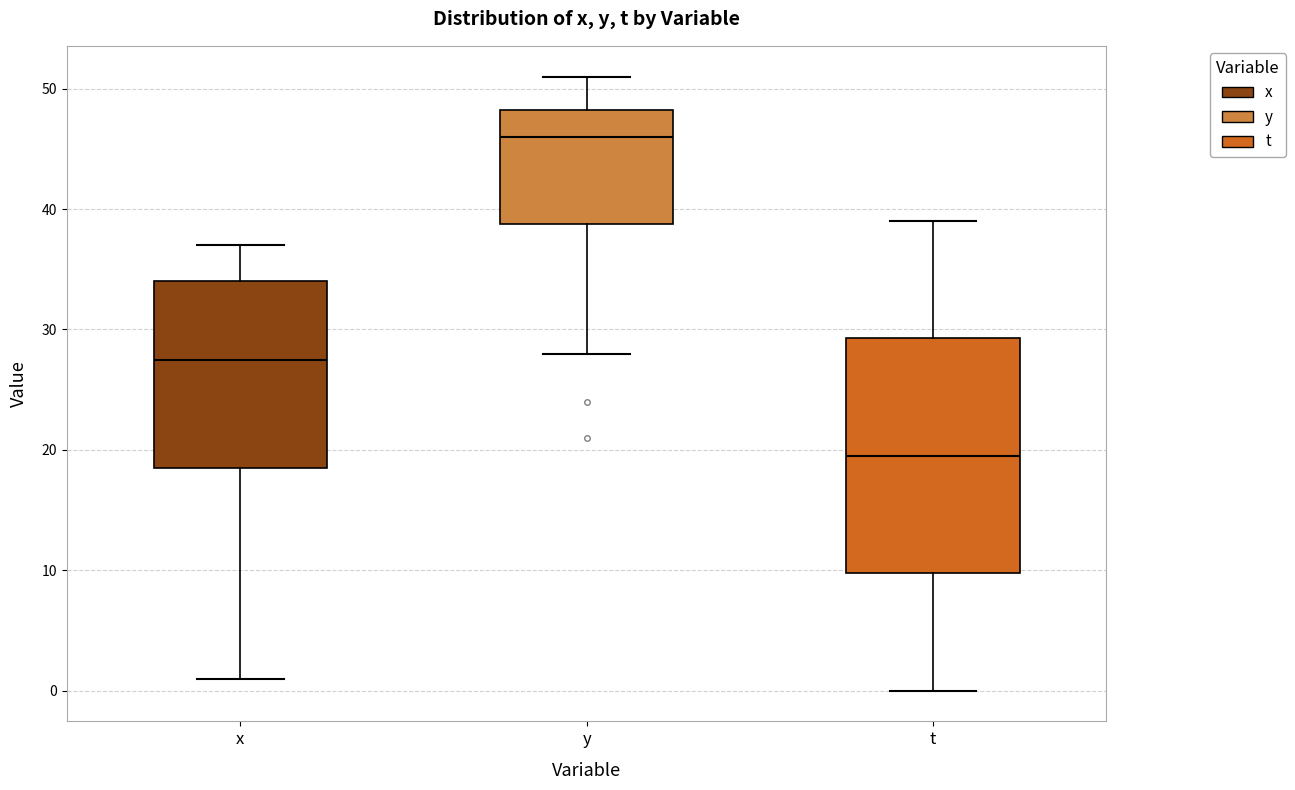

Which box has the lowest median line?

t